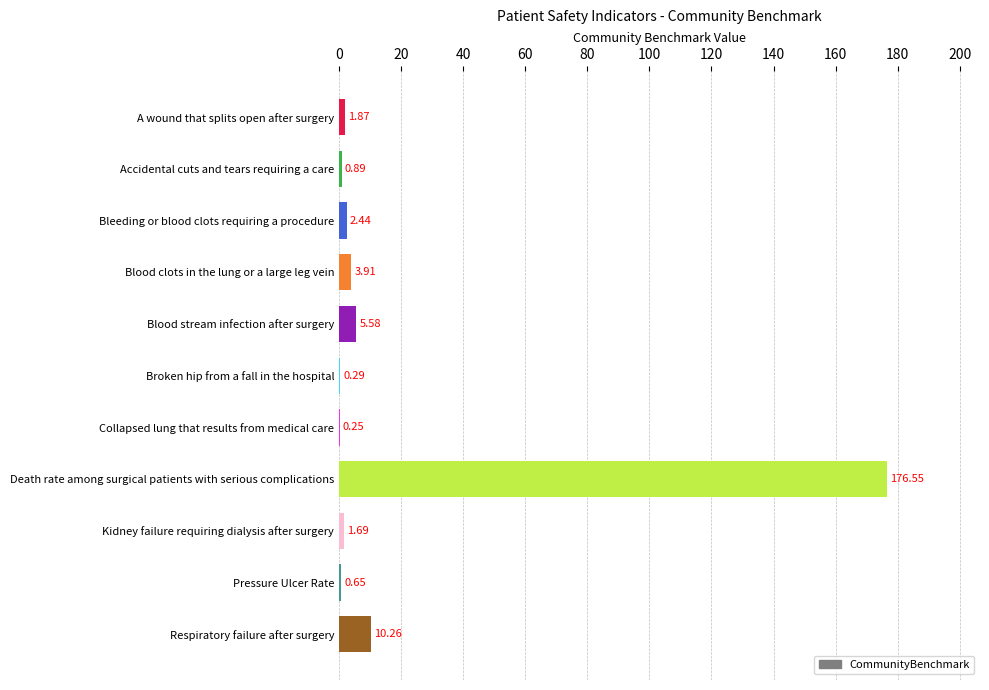

What is the sum of all values?

204.4